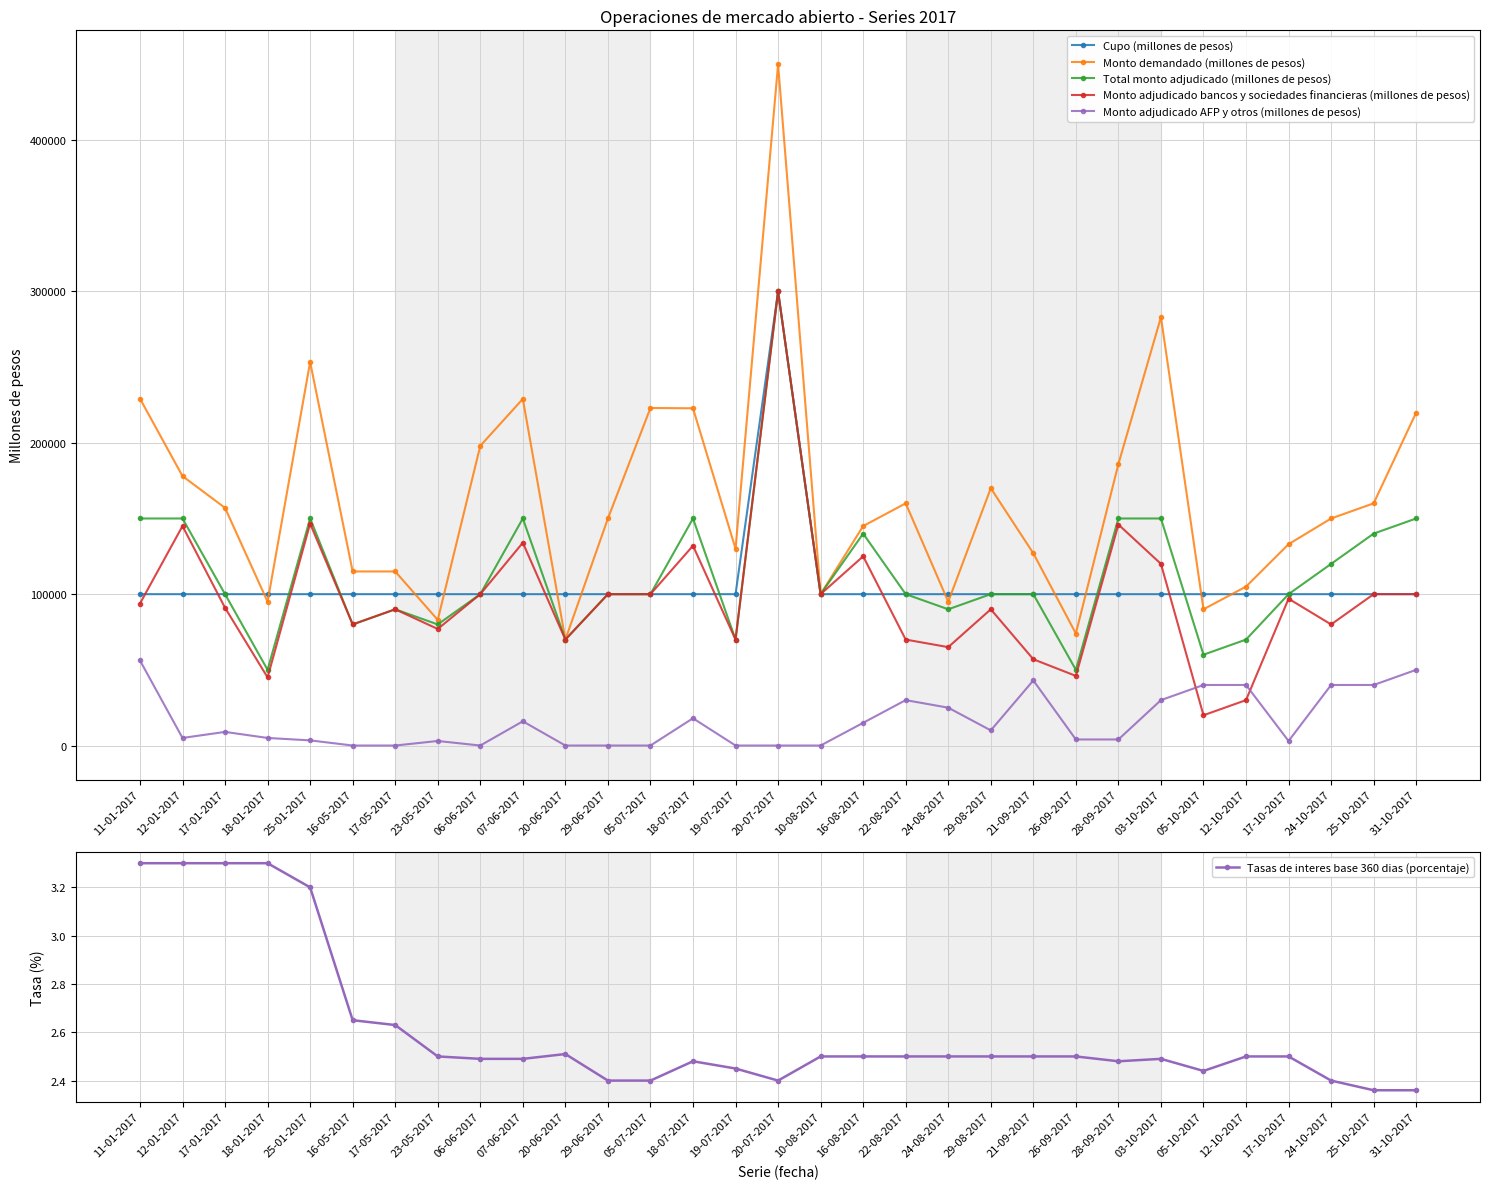

Reading left to right, list all the values displayed in this chart.

Cupo (millones de pesos): 100000.0	100000.0	100000.0	100000.0	100000.0	100000.0	100000.0	100000.0	100000.0	100000.0	100000.0	100000.0	100000.0	100000.0	100000.0	300000.0	100000.0	100000.0	100000.0	100000.0	100000.0	100000.0	100000.0	100000.0	100000.0	100000.0	100000.0	100000.0	100000.0	100000.0	100000.0
Monto demandado (millones de pesos): 229200.0	178000.0	157000.0	95000.0	253400.0	115000.0	115000.0	83000.0	198000.0	229000.0	70000.0	150000.0	223000.0	222800.0	130000.0	450000.0	100000.0	145000.0	160000.0	95000.0	170000.0	127000.0	74000.0	186000.0	283000.0	90000.0	105000.0	133000.0	150000.0	160000.0	220000.0
Total monto adjudicado (millones de pesos): 150000.0	150000.0	100000.0	50000.0	150000.0	80000.0	90000.0	80000.0	100000.0	150000.0	70000.0	100000.0	100000.0	150000.0	70000.0	300000.0	100000.0	140000.0	100000.0	90000.0	100000.0	100000.0	50000.0	150000.0	150000.0	60000.0	70000.0	100000.0	120000.0	140000.0	150000.0
Monto adjudicado bancos y sociedades financieras (millones de pesos): 93800.0	145000.0	91000.0	45000.0	146600.0	80000.0	90000.0	77000.0	100000.0	134000.0	70000.0	100000.0	100000.0	132000.0	70000.0	300000.0	100000.0	125000.0	70000.0	65000.0	90000.0	57000.0	46000.0	146000.0	120000.0	20000.0	30000.0	97000.0	80000.0	100000.0	100000.0
Monto adjudicado AFP y otros (millones de pesos): 56200.0	5000.0	9000.0	5000.0	3400.0	0.0	0.0	3000.0	0.0	16000.0	0.0	0.0	0.0	18000.0	0.0	0.0	0.0	15000.0	30000.0	25000.0	10000.0	43000.0	4000.0	4000.0	30000.0	40000.0	40000.0	3000.0	40000.0	40000.0	50000.0
Tasas de interes base 360 dias (porcentaje): 3.3	3.3	3.3	3.3	3.2	2.6	2.6	2.5	2.5	2.5	2.5	2.4	2.4	2.5	2.5	2.4	2.5	2.5	2.5	2.5	2.5	2.5	2.5	2.5	2.5	2.4	2.5	2.5	2.4	2.4	2.4